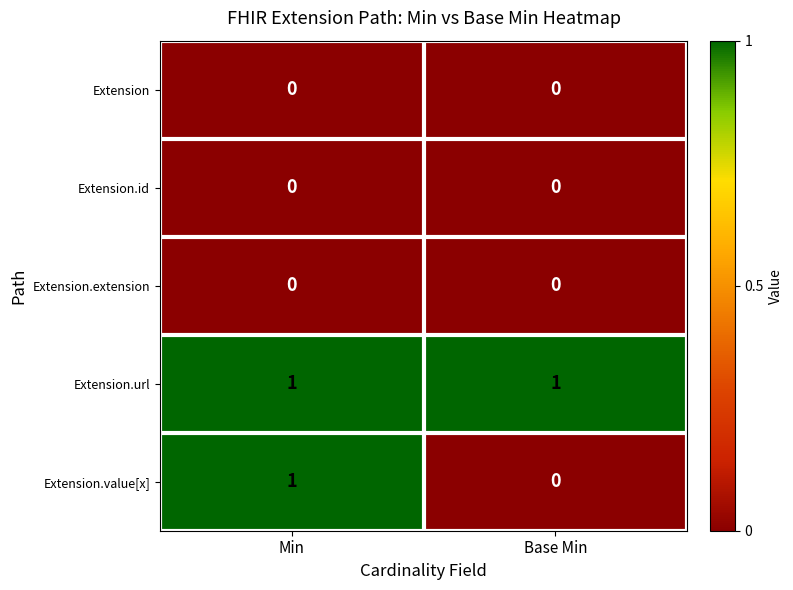

Reading left to right, transcribe all the data shown in this chart.

Extension: Min=0	Base Min=0
Extension.id: Min=0	Base Min=0
Extension.extension: Min=0	Base Min=0
Extension.url: Min=1	Base Min=1
Extension.value[x]: Min=1	Base Min=0